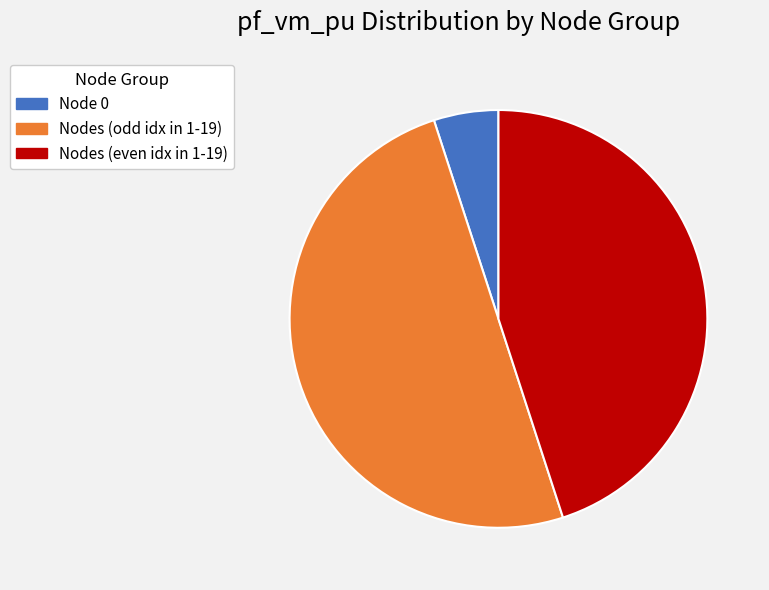

How many segments does this pie chart have?

3